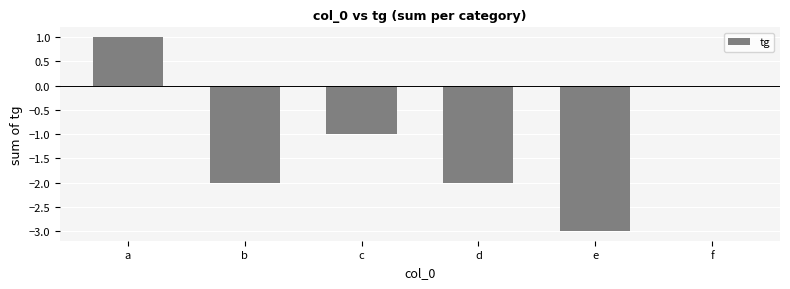

Which category has the highest value across all series?

a